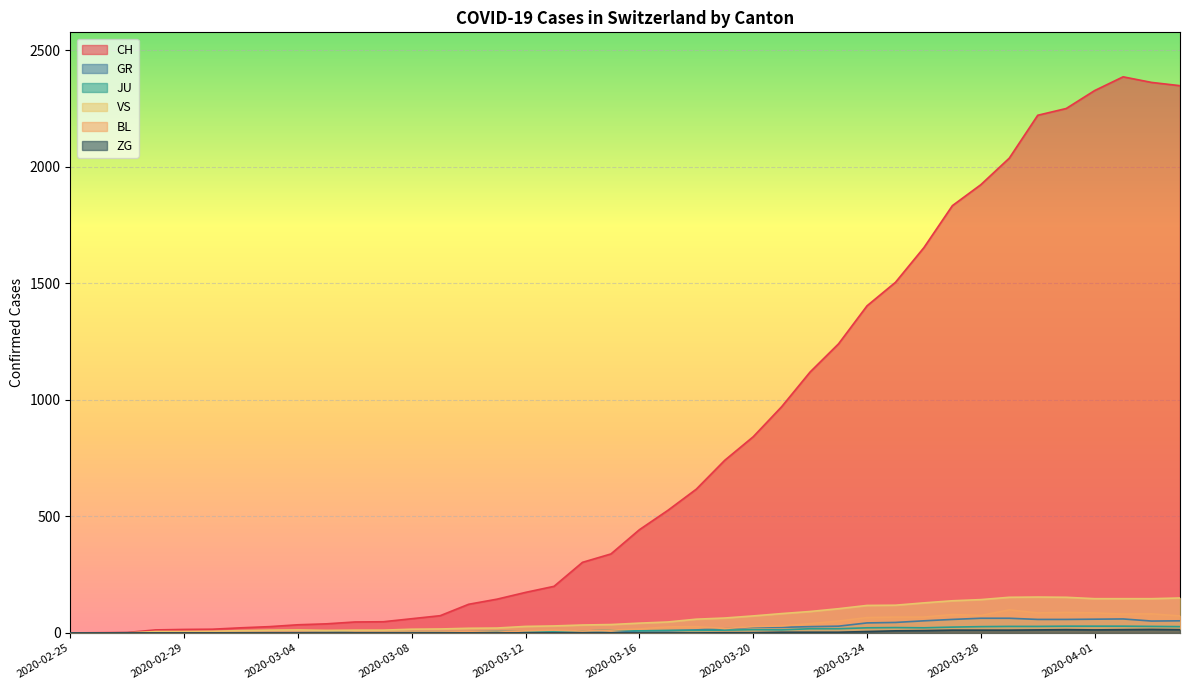

What position from the left is 2020-03-16?

21